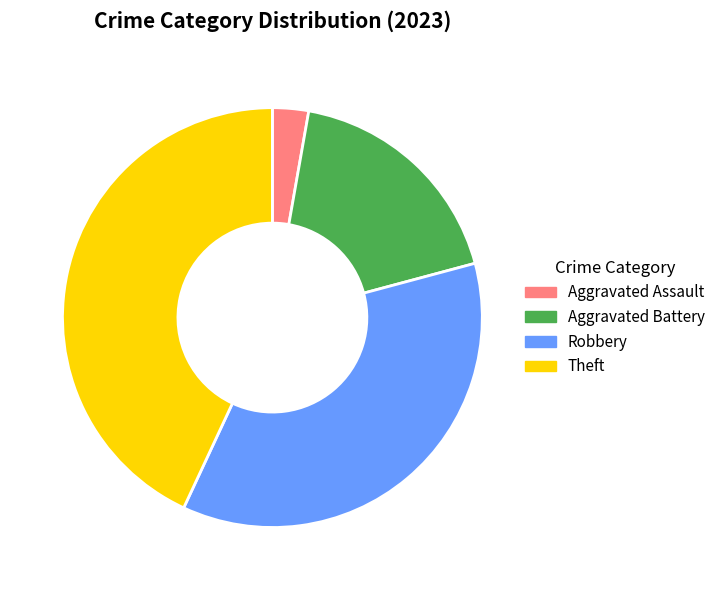

Does Theft account for over 50% of the chart?

No